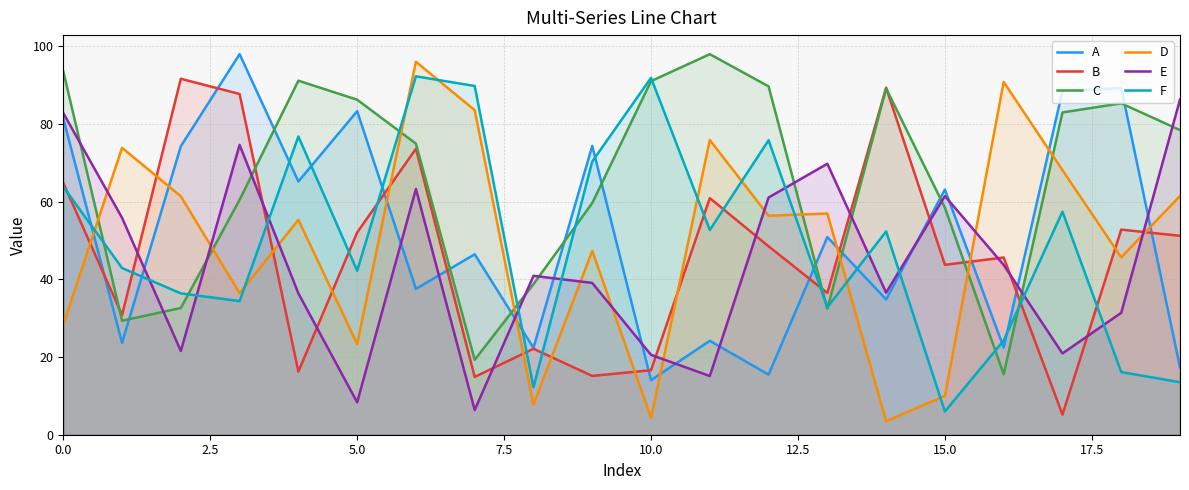

The A series shows 51.6 at 9. True or false?

False